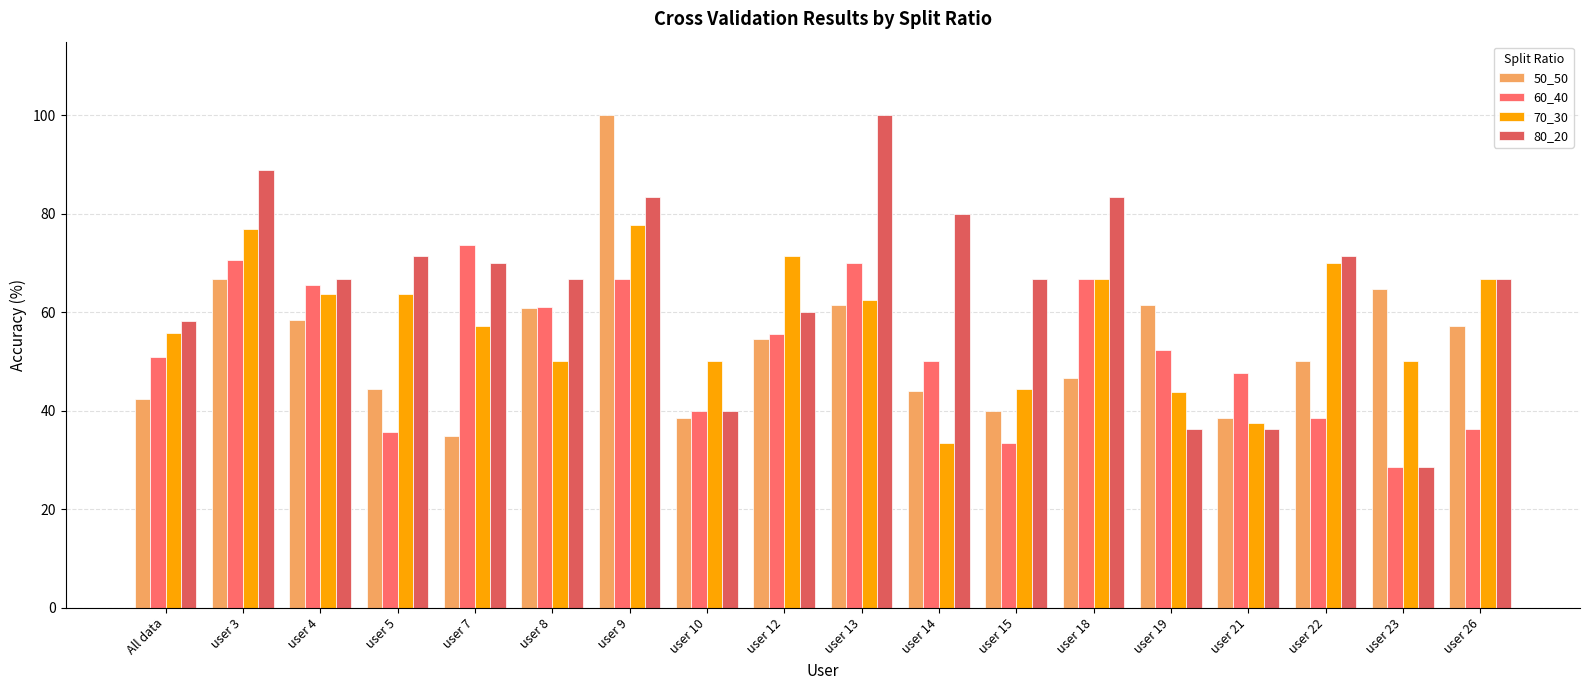

Which category has the highest value in the 70_30 series?

user 9